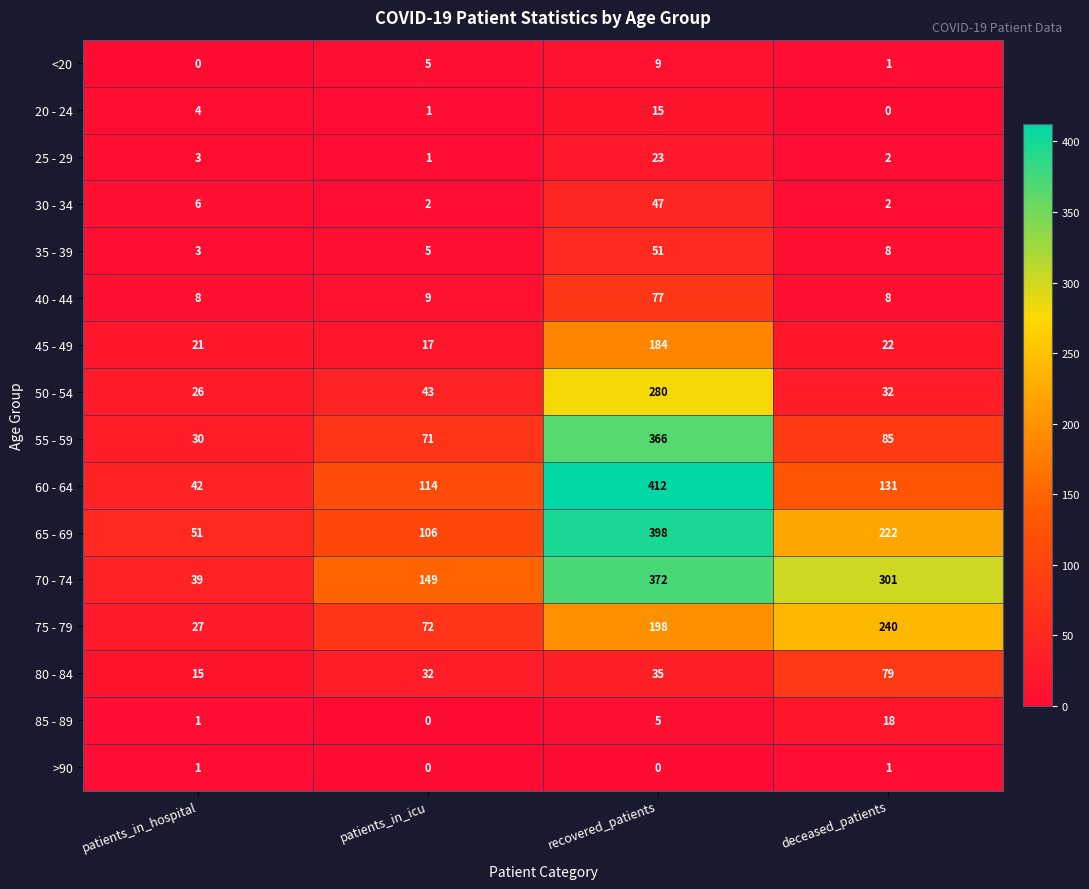

Is it true that 55 - 59 equals 487 at recovered_patients?

False